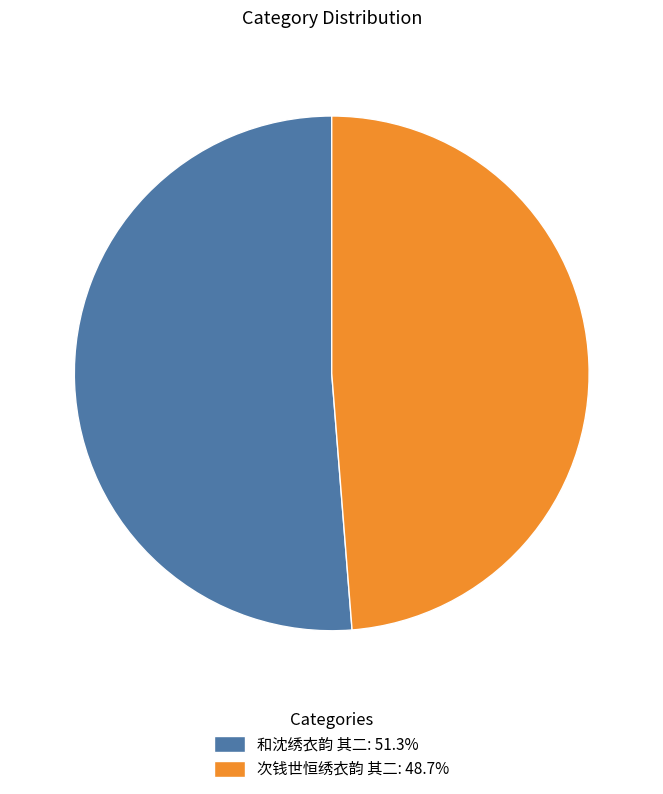

Does 次钱世恒绣衣韵 其二: 48.7% represent more than half of the total?

No